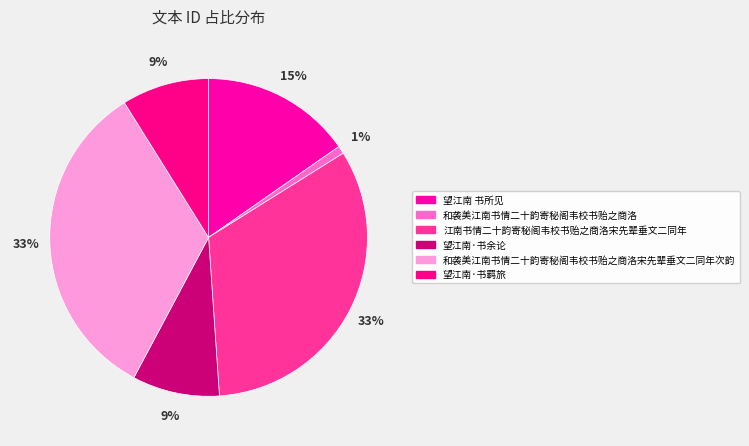

What is the largest slice in the pie chart?

和袭美江南书情二十韵寄秘阁韦校书贻之商洛宋先辈垂文二同年次韵